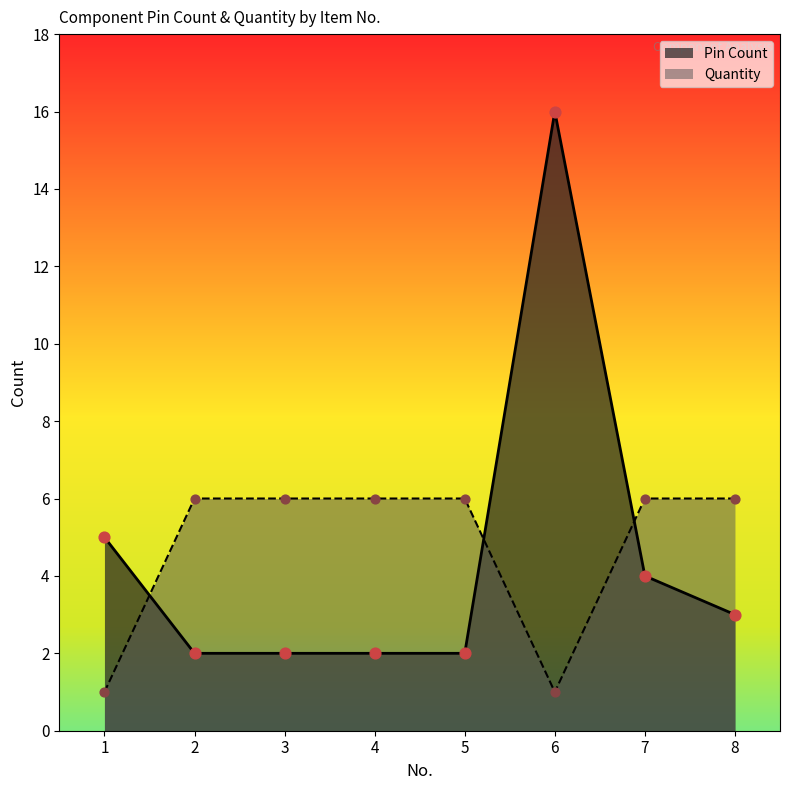

Which series reaches the maximum Y coordinate?

Pin Count